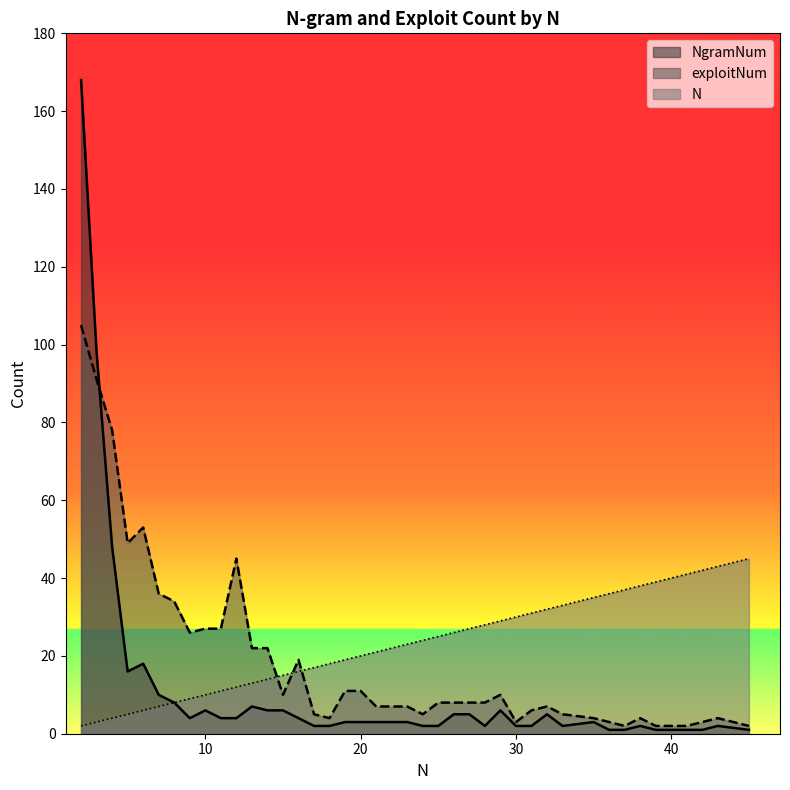

How many interior local valleys does the NgramNum series have?

4